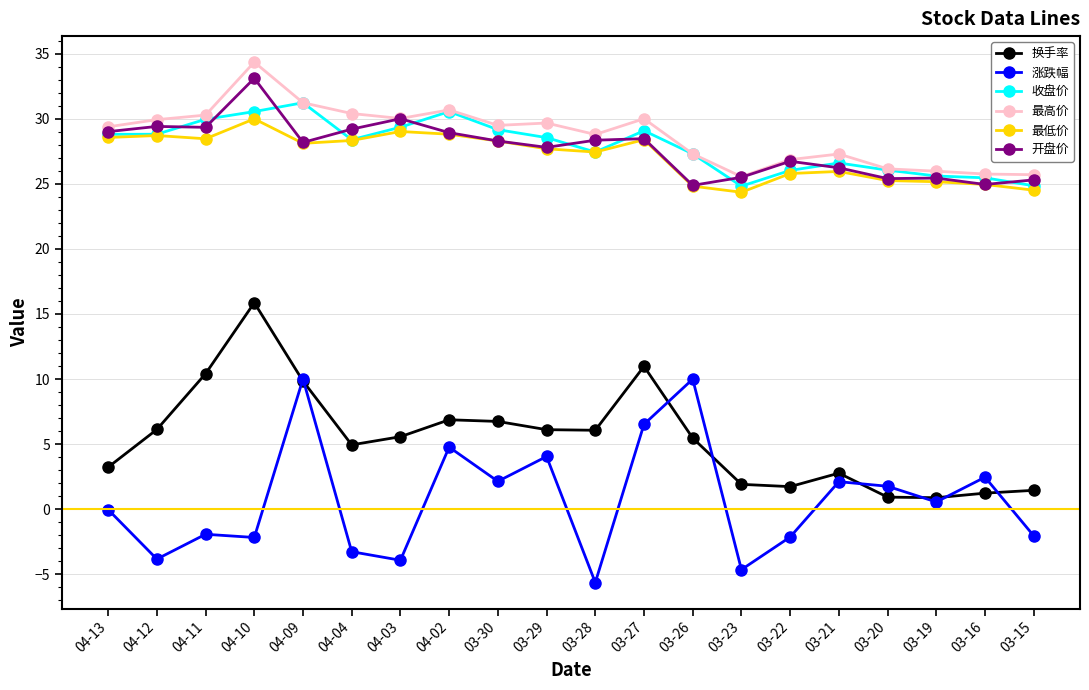

What is the sum of all 收盘价 values?

558.6